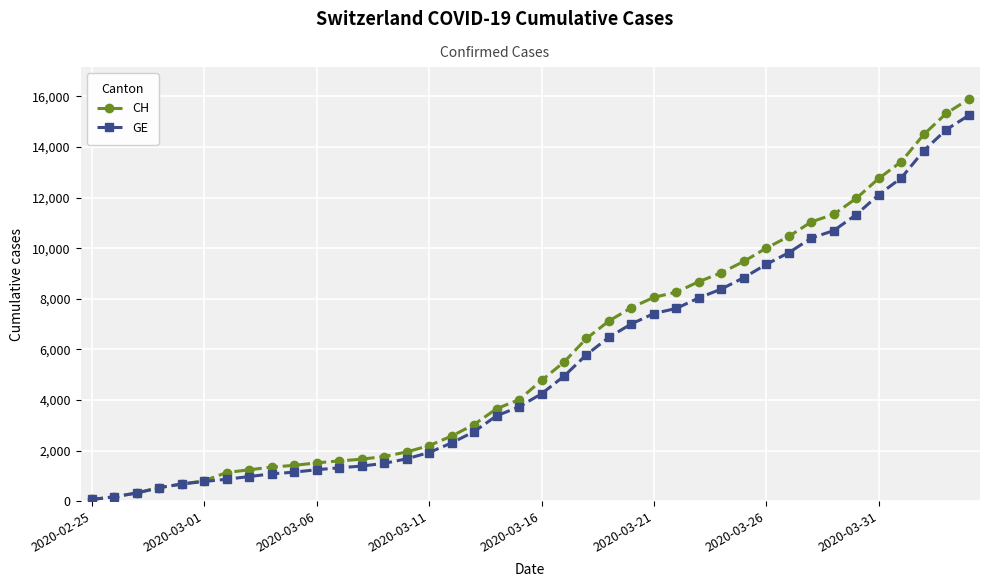

Which series has the largest total across all categories?

CH